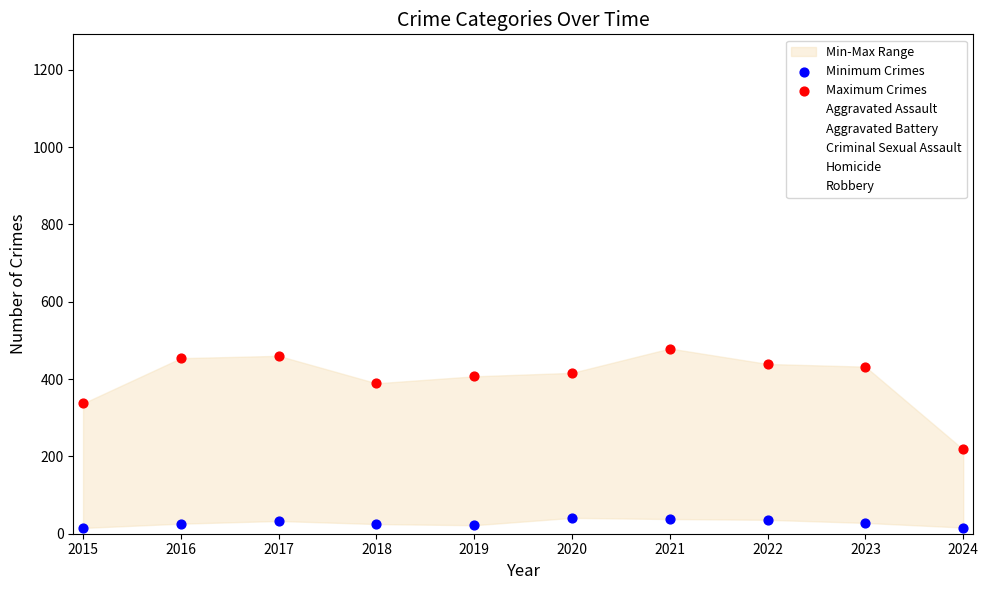

Across all series, what Y value is closest to 247?

218